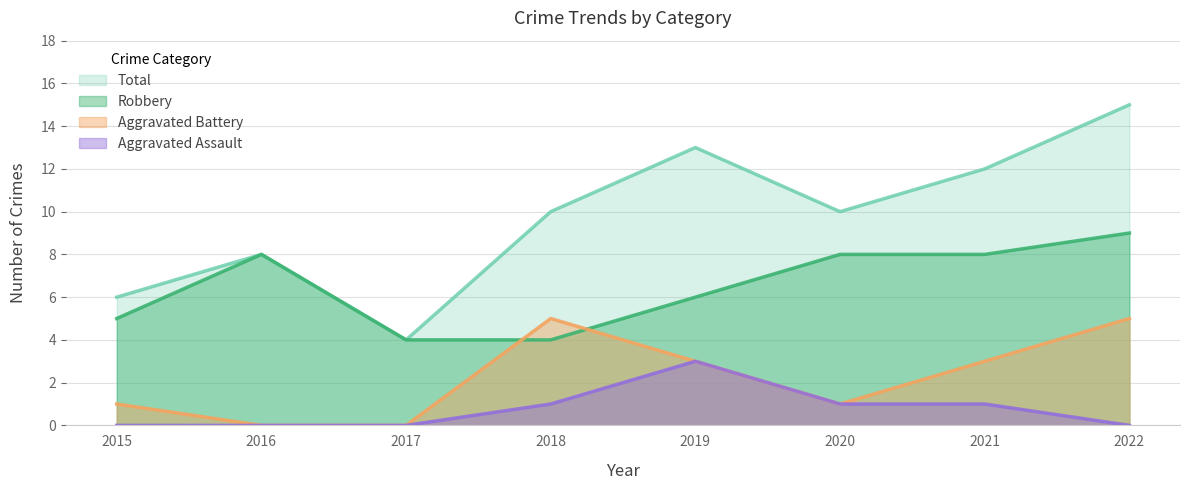

In Aggravated Battery, how many points are higher than both neighbors (excluding endpoints)?

1